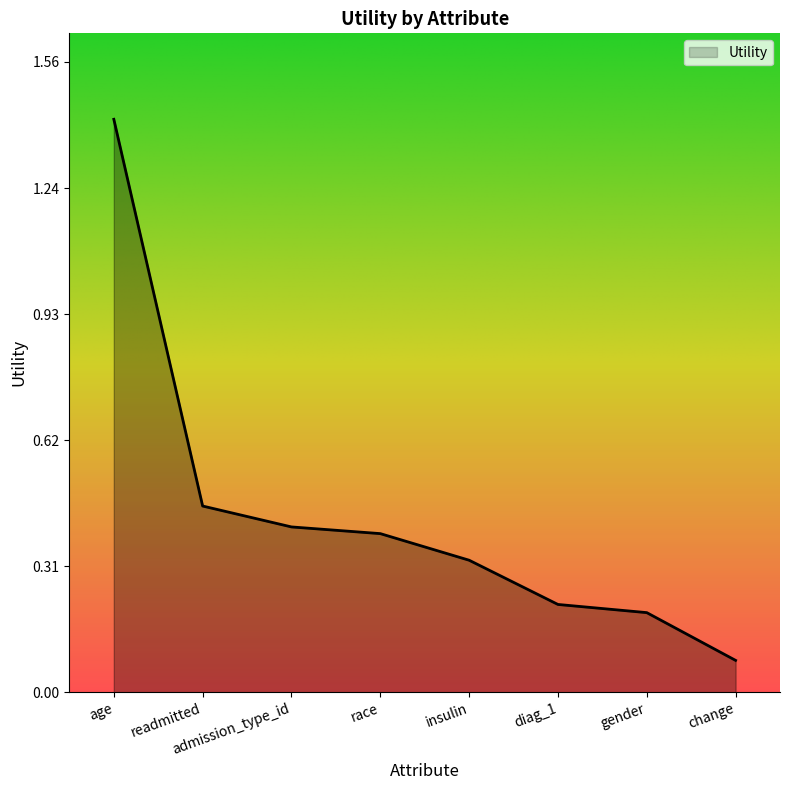

What is the change in value from race to change?

-0.3